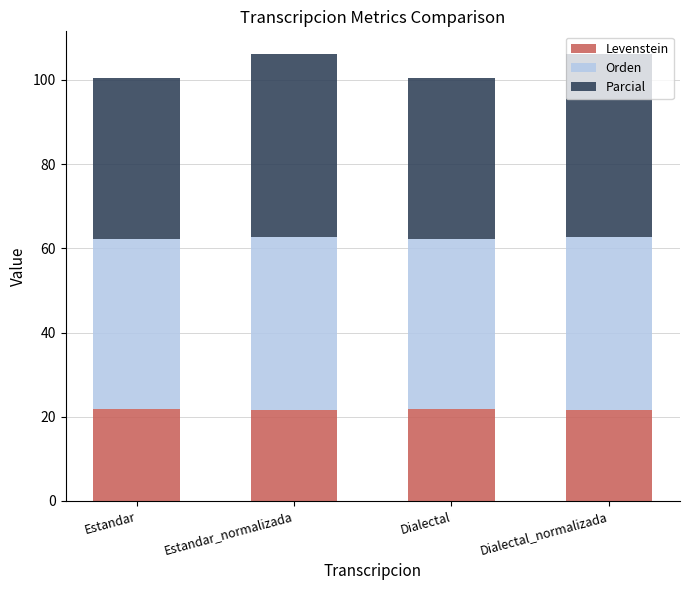

What is the sum of all Levenstein values?

87.1